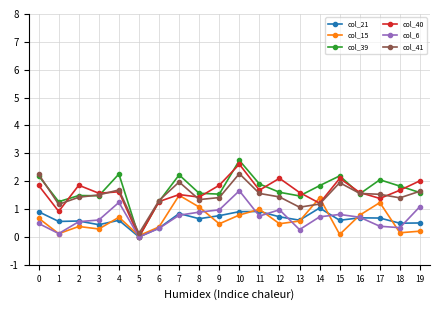

What are all the series names shown in the legend?

col_21, col_15, col_39, col_40, col_6, col_41